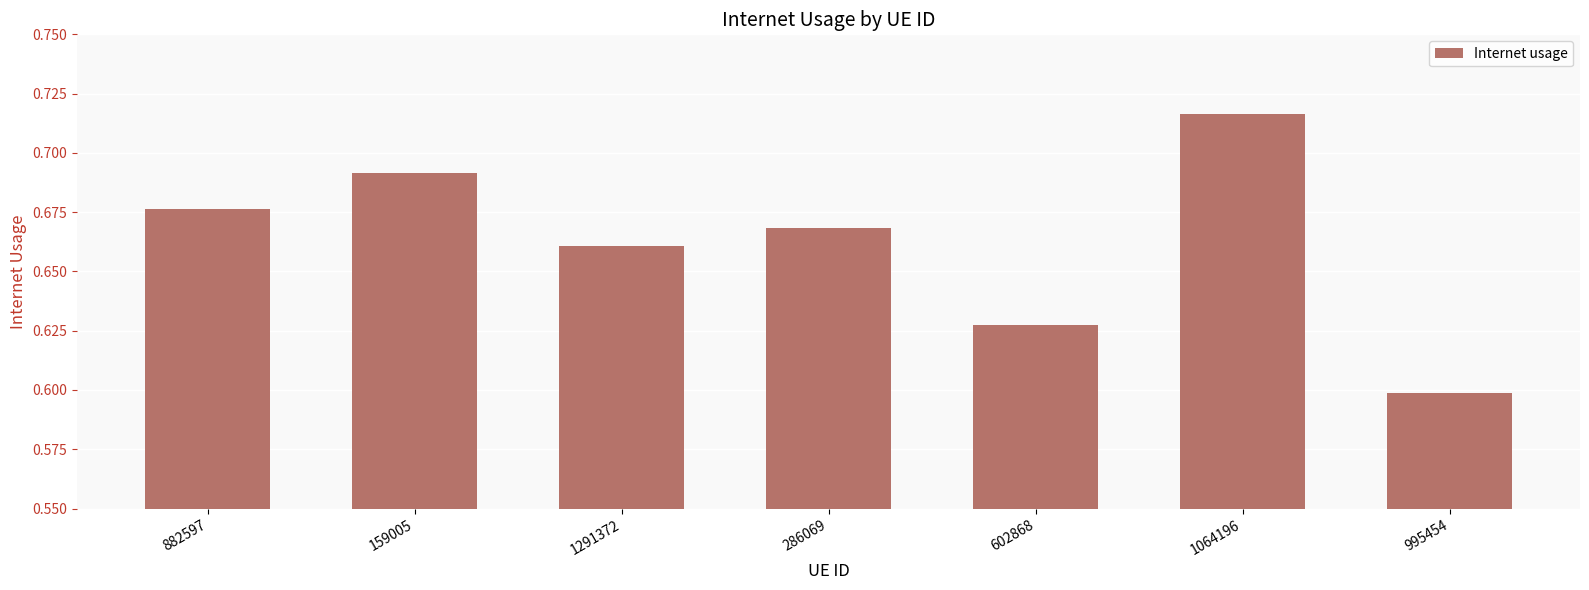

Which has a higher value, 1291372 or 995454?

1291372